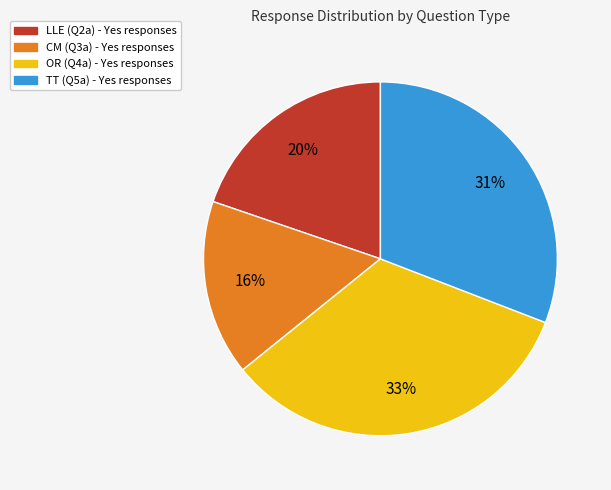

What percentage is the LLE (Q2a) slice, to the nearest percent?

20%